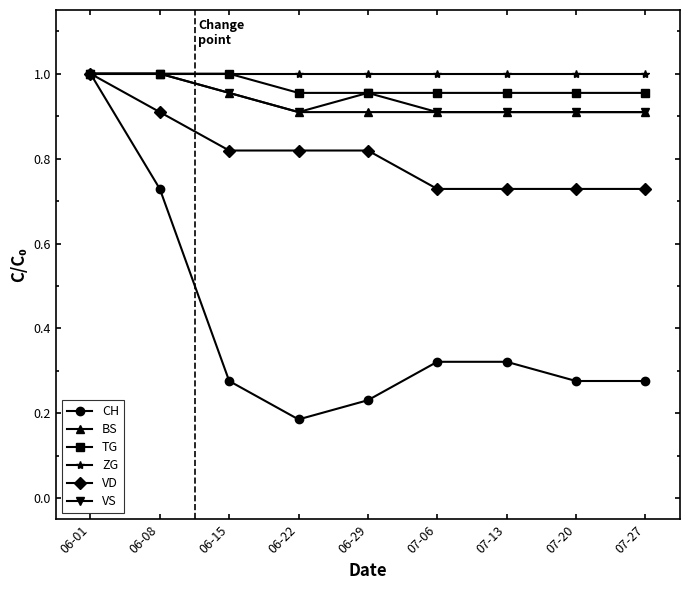

What is the minimum value for BS?

0.9